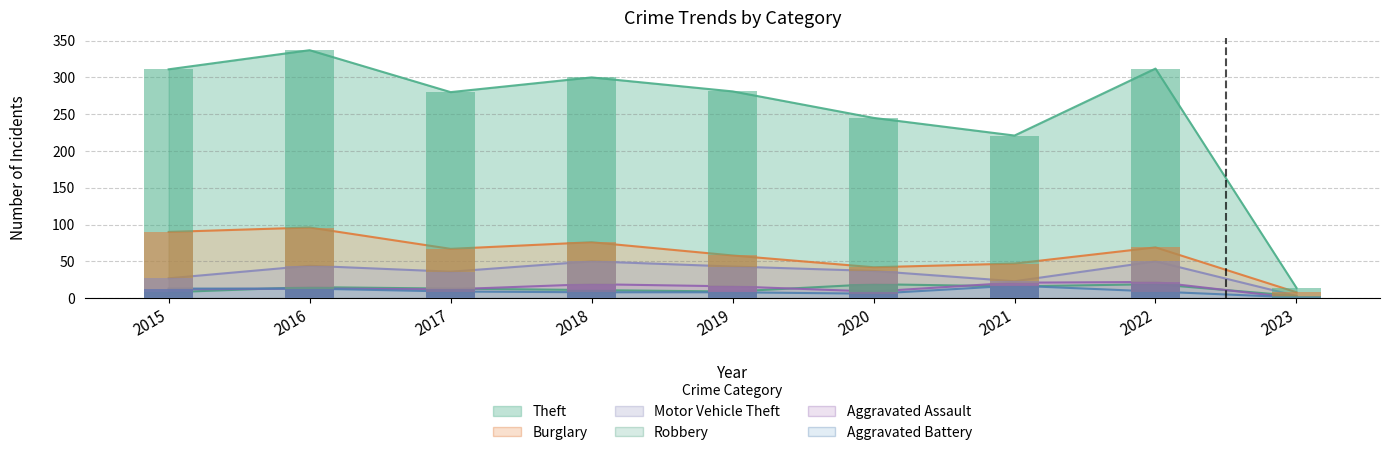

What is the average value of the Burglary series?

61